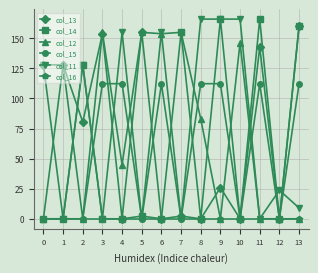

What is the difference between the maximum and minimum values in the col_14 series?

166.0